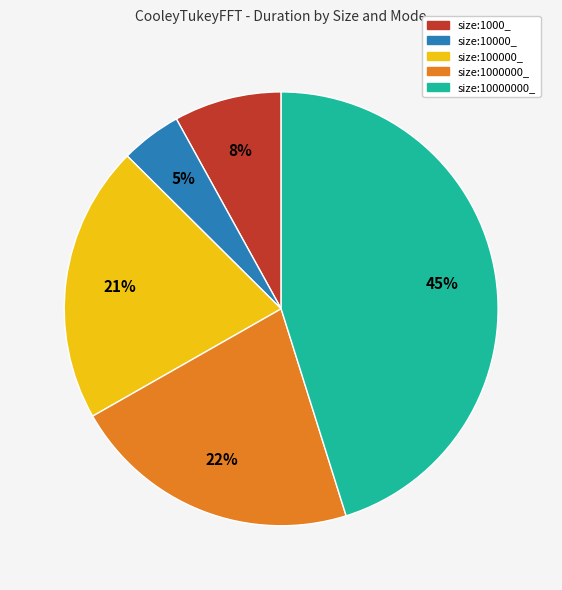

To the nearest percent, what is the average slice percentage?

20%